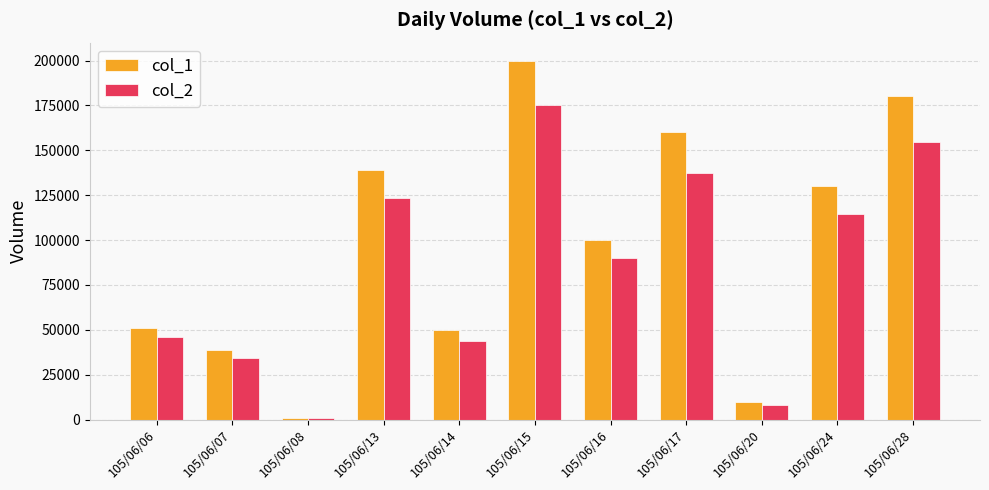

Reading left to right, transcribe all the data shown in this chart.

col_1: 51000	39000	1000	139000	50000	200000	100000	160000	10000	130000	180000
col_2: 45900	34170	870	123210	44000	175000	90000	137360	8200	114400	154800